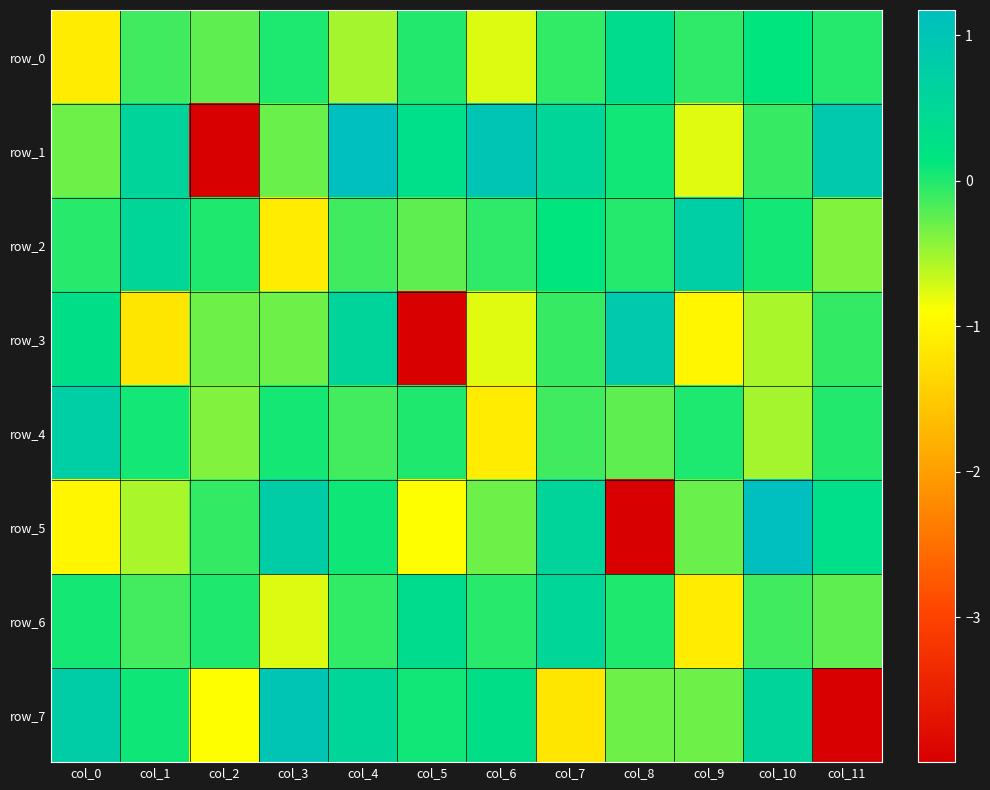

True or false: row_3 has a value of -4.0 at col_5.

True